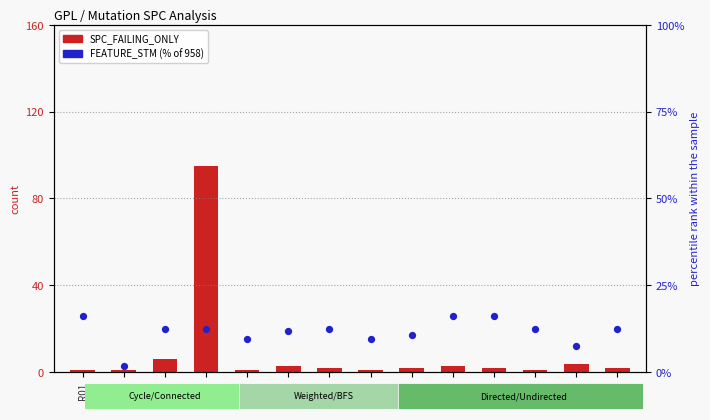

At which category is the sum across all series the highest?

R04